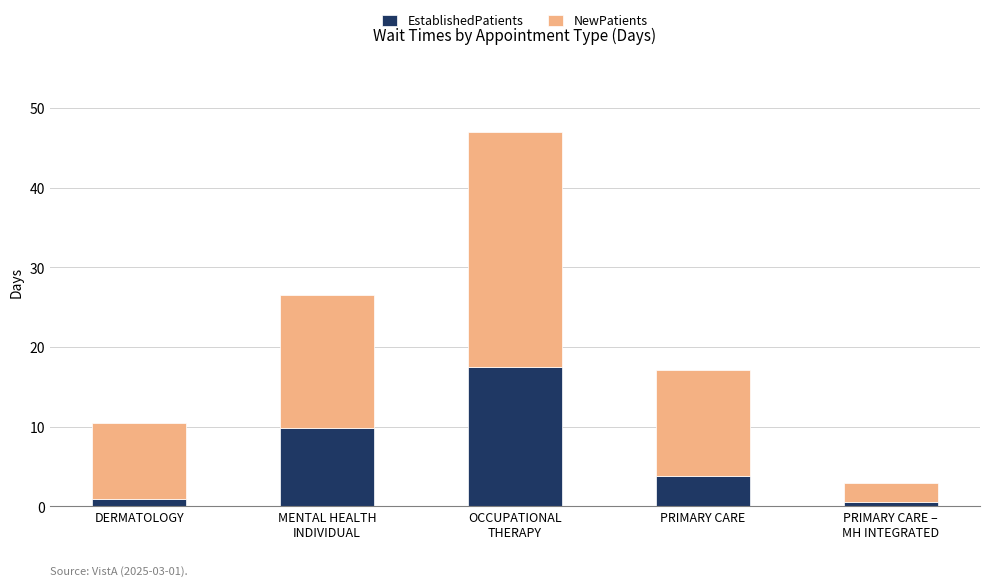

What is the approximate value of EstablishedPatients at OCCUPATIONAL
THERAPY?

17.5